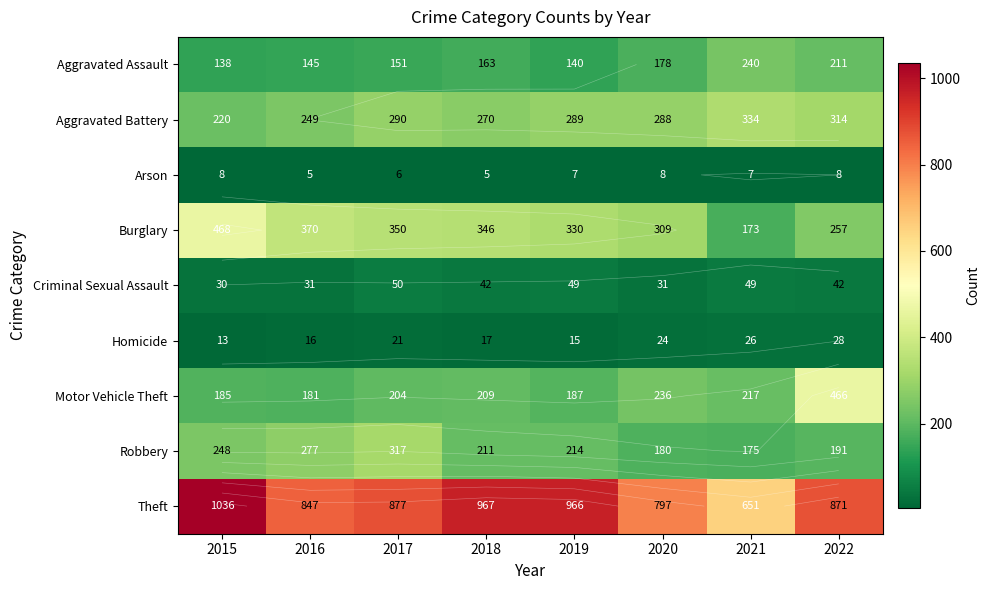

What is the minimum value shown in the chart?

5